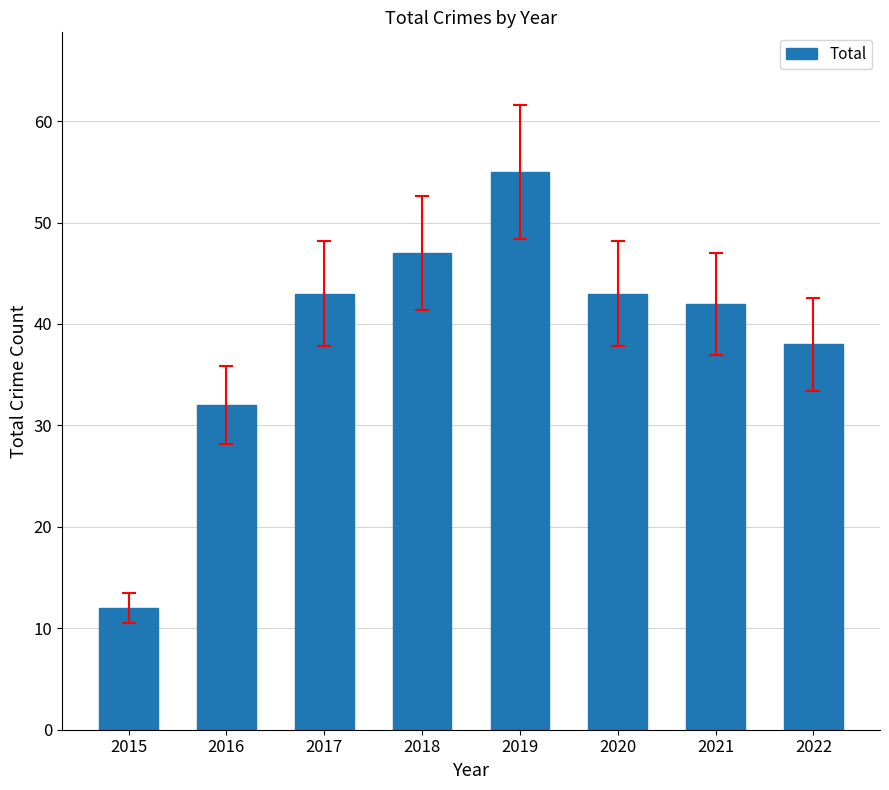

Which has a higher value, 2017 or 2016?

2017